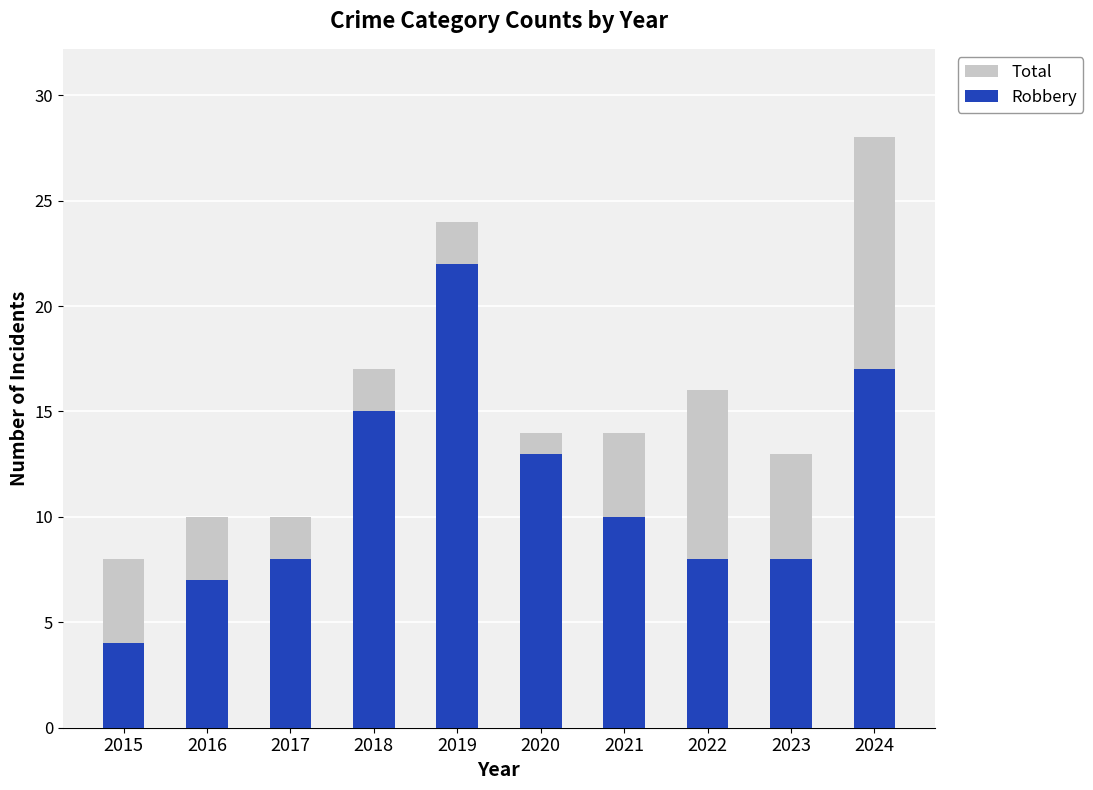

What is the approximate value of Robbery at 2022, to the nearest 5?

10